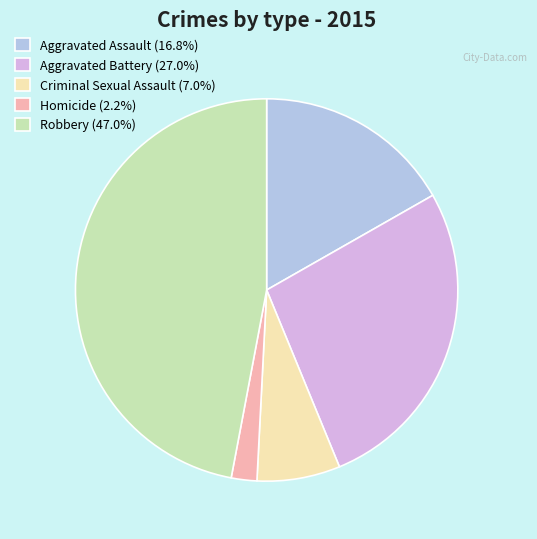

Combined, do Criminal Sexual Assault (7.0%) and Aggravated Assault (16.8%) account for over 50%?

No